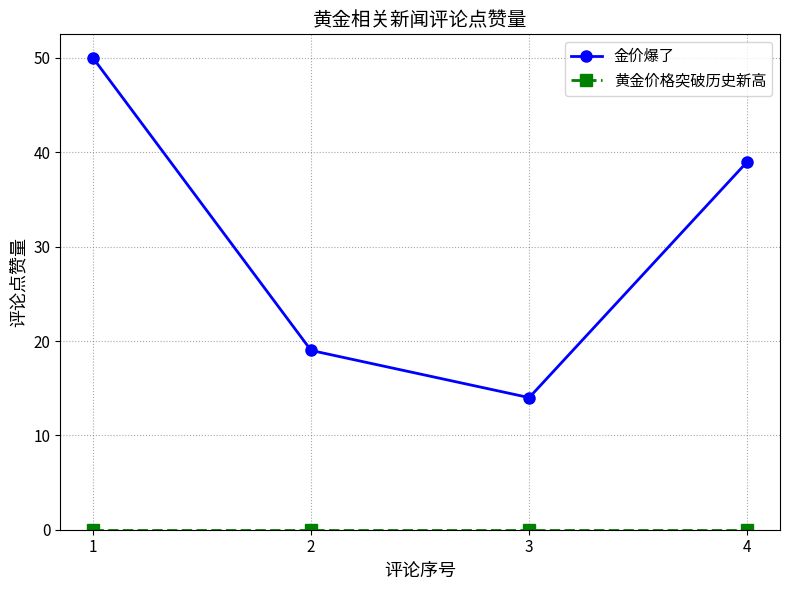

What is the total value across all series at 1?

50